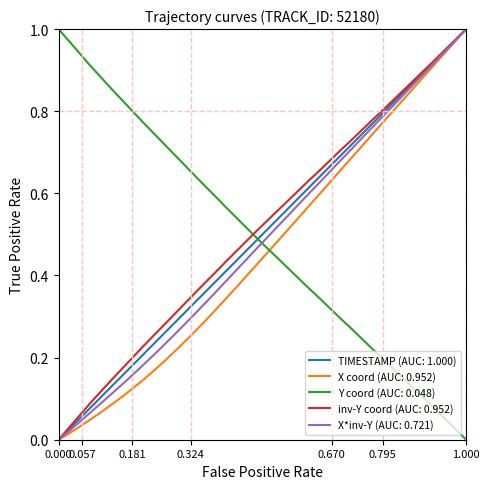

Which series ends up on top after the final intersection of Y coord (AUC: 0.048) and inv-Y coord (AUC: 0.952)?

inv-Y coord (AUC: 0.952)